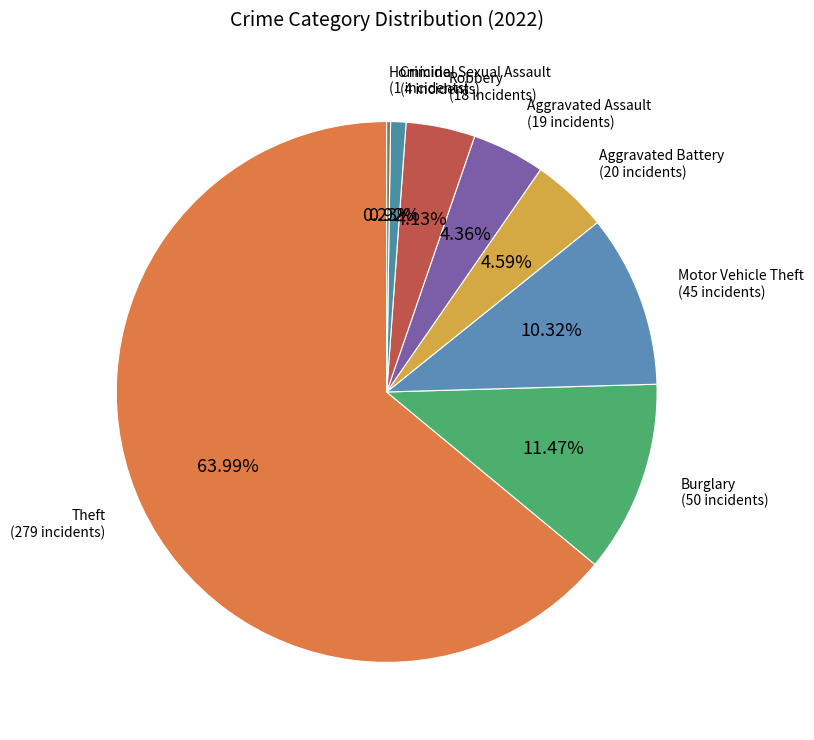

Which slice is the largest?

Theft